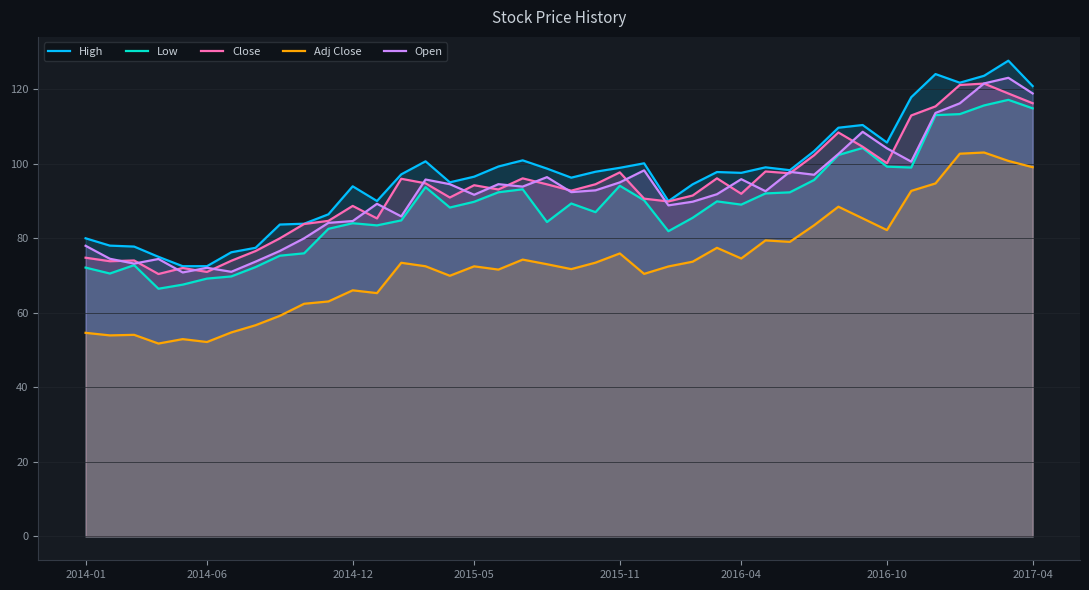

What is the difference between the maximum and minimum values in the Open series?

52.2